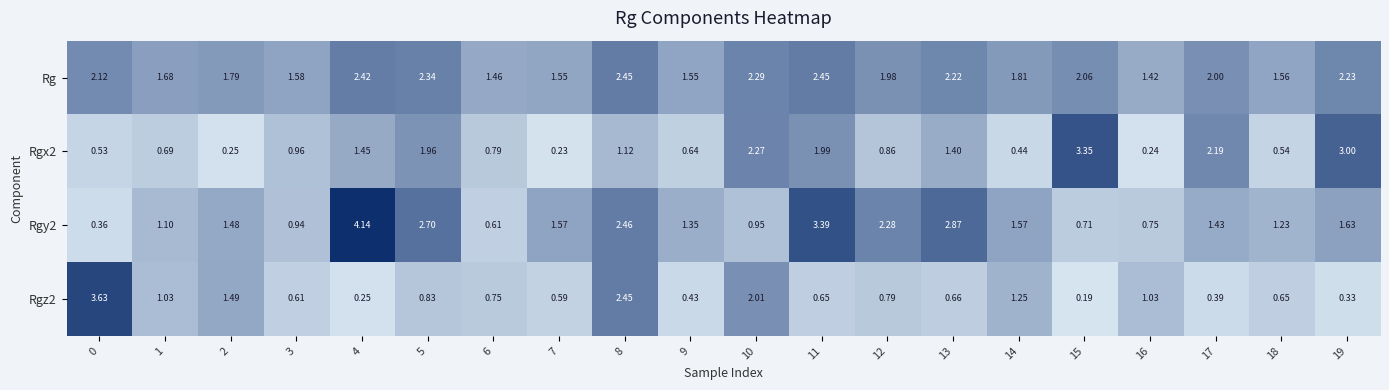

Which series has the largest total across all categories?

Rg